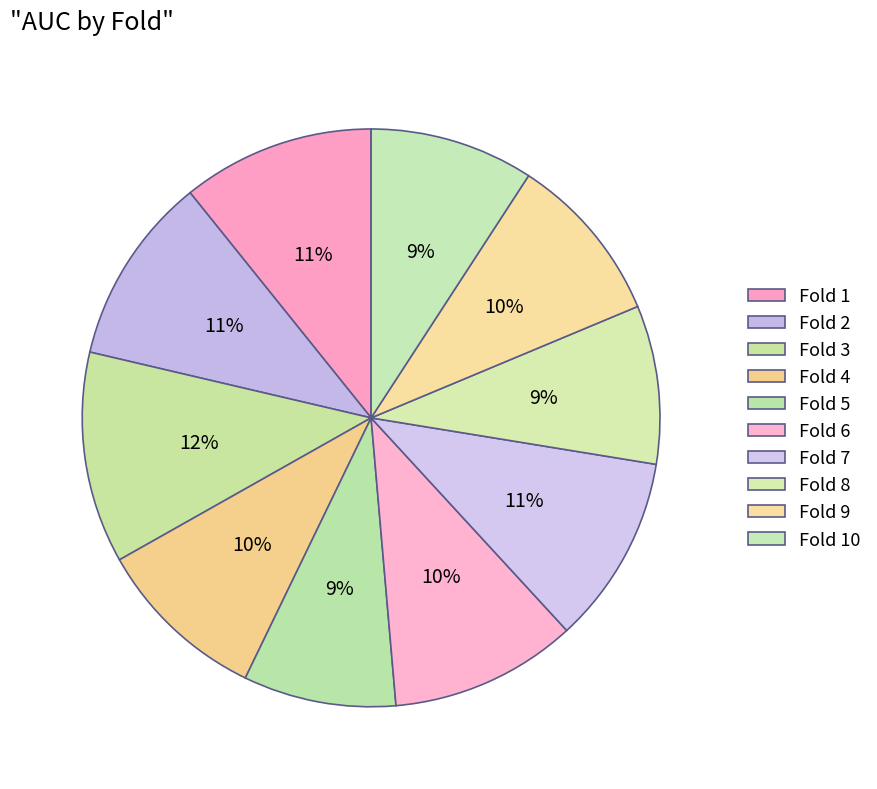

Does Fold 2 represent more than half of the total?

No